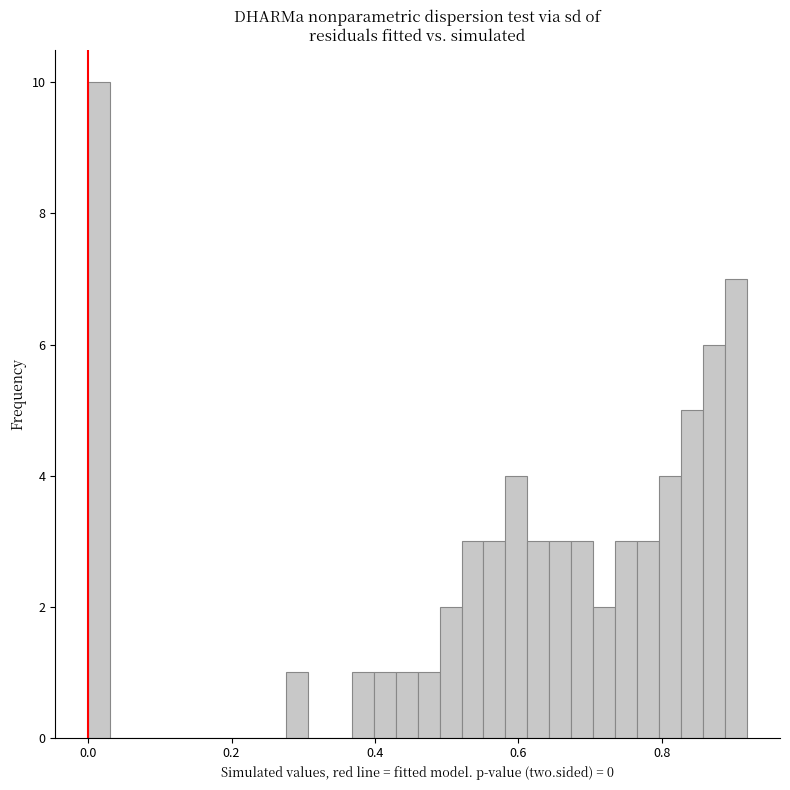

Read against the x-axis, roughly where is the centre of the tallest bar?

0.02